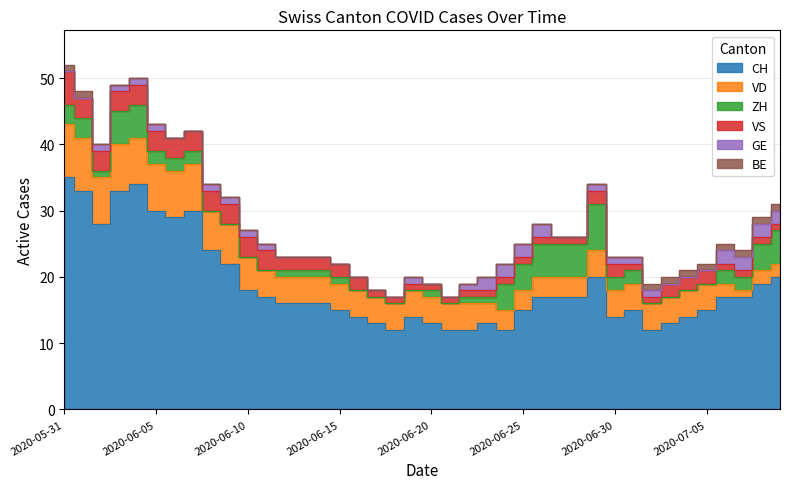

True or false: CH and VD cross at least once.

False